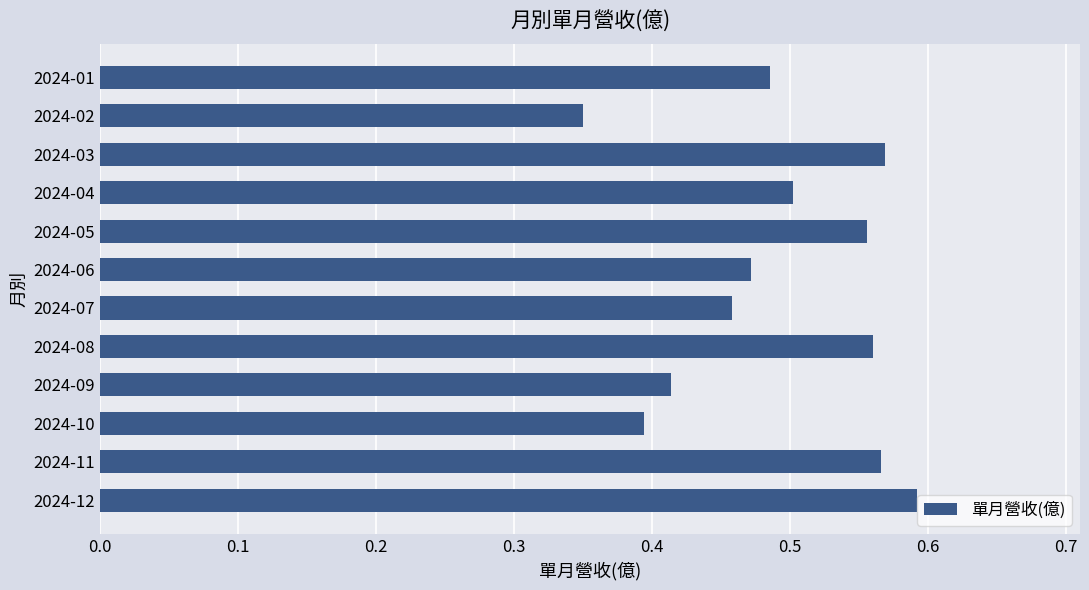

What is the difference between the maximum and minimum values?

0.2